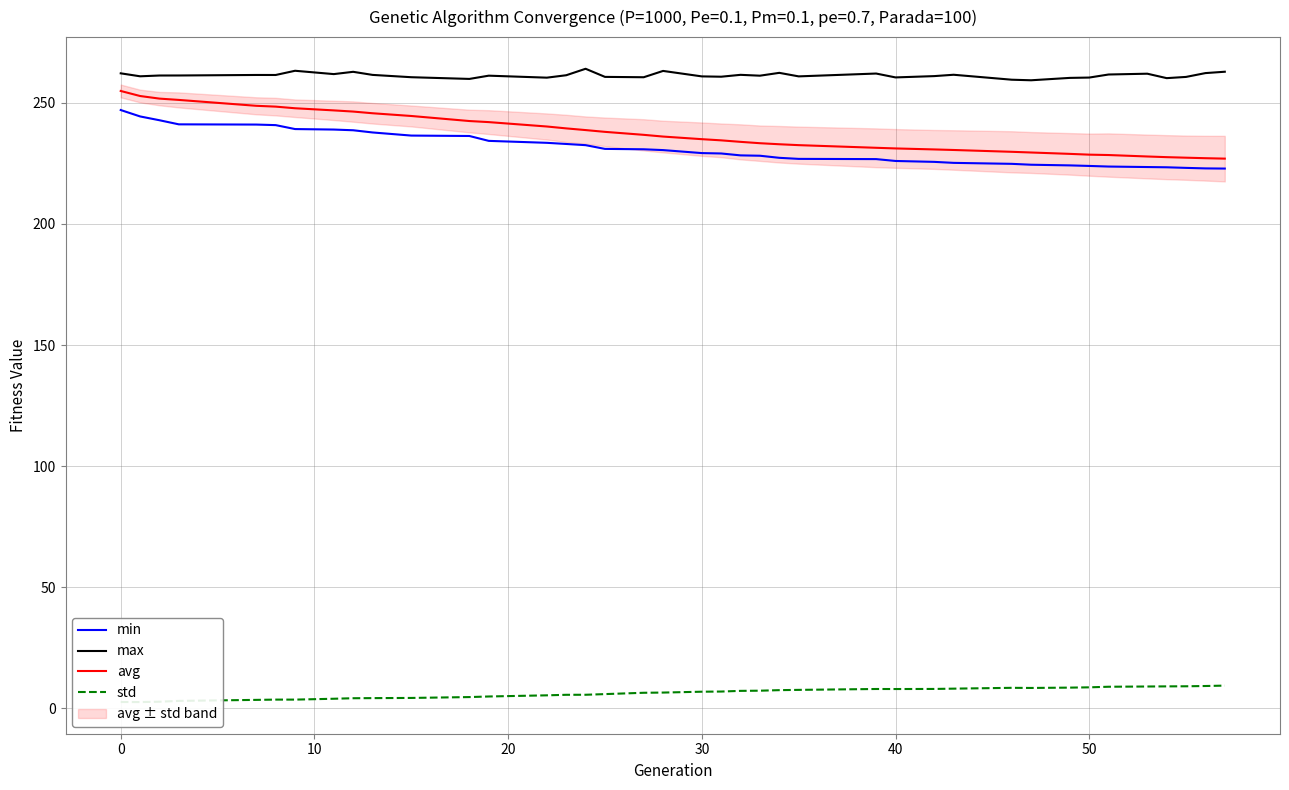

At how many categories does at least one series exceed 241?

39